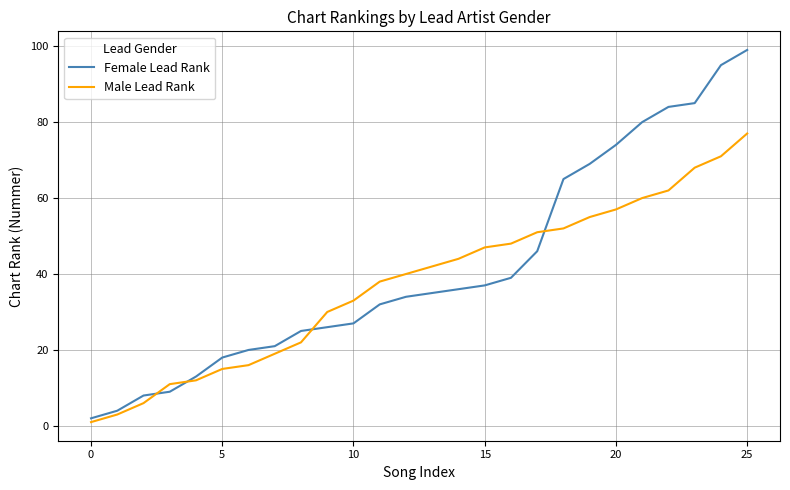

Which series has the widest spread of values?

Female Lead Rank